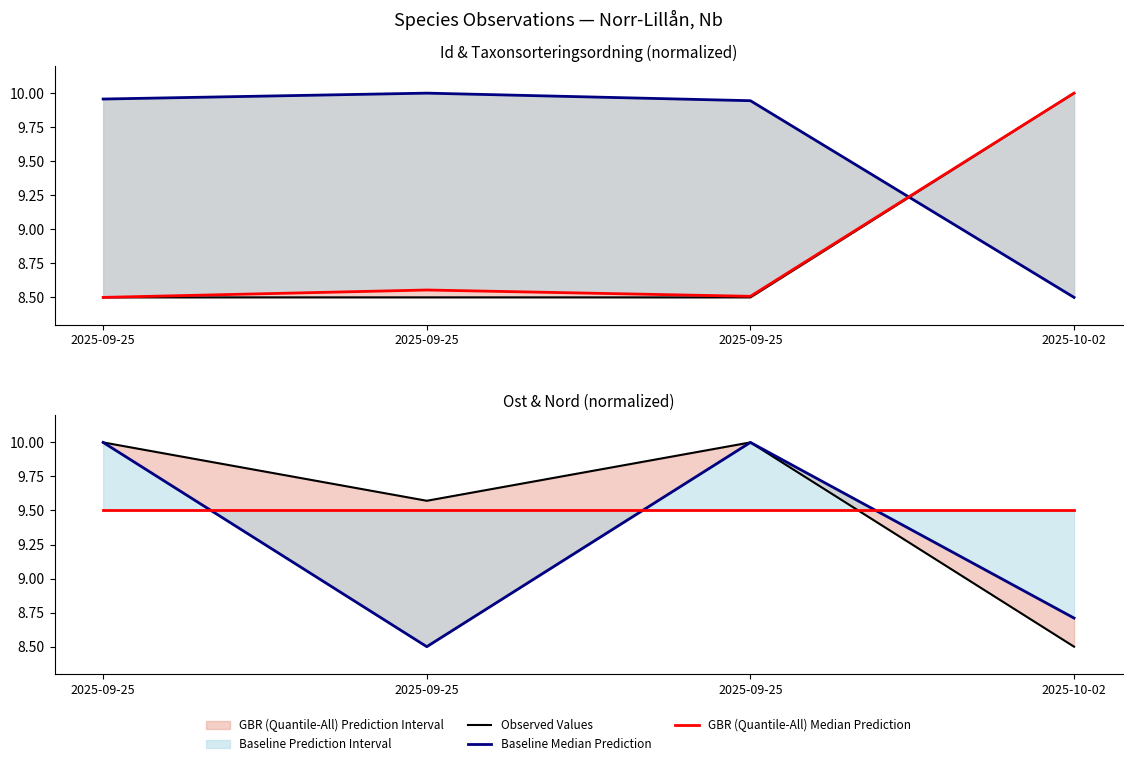

How many lines are shown in the chart?

3